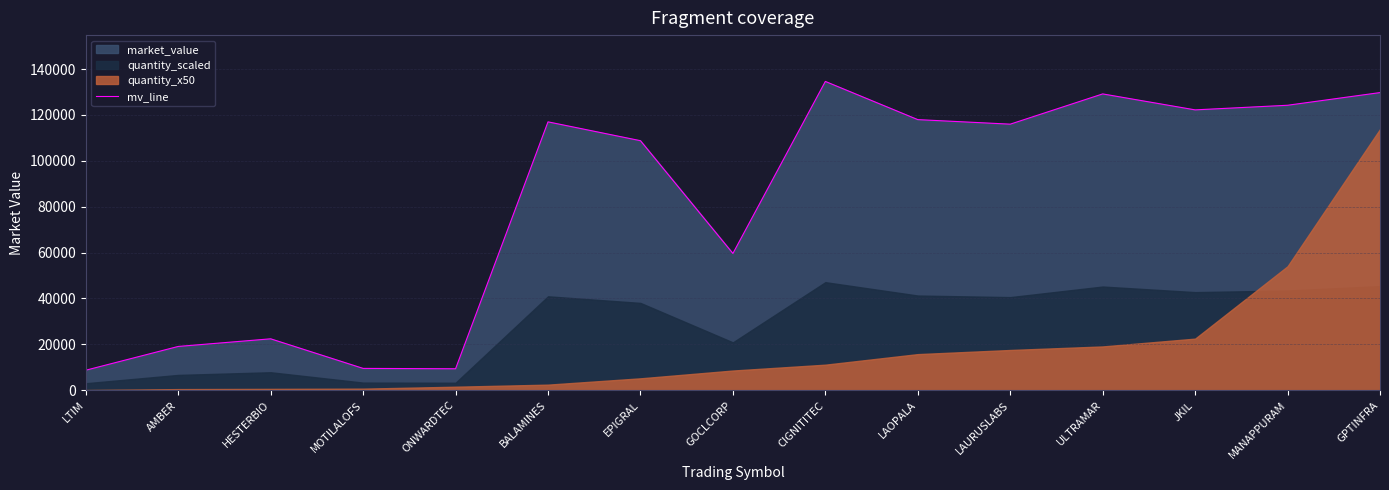

What is the average value?

81889.1